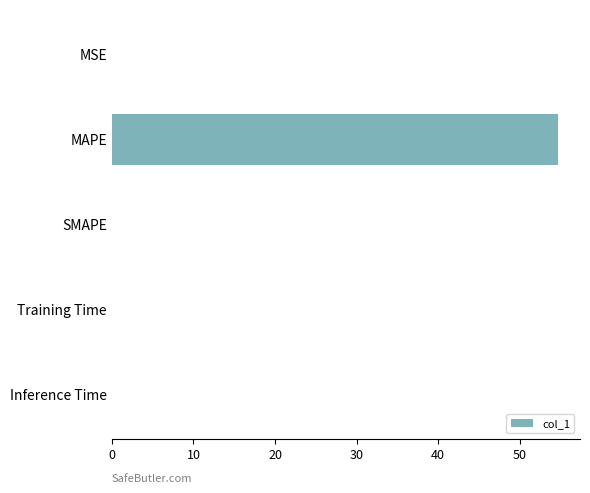

The value at Inference Time is 0.0. True or false?

True